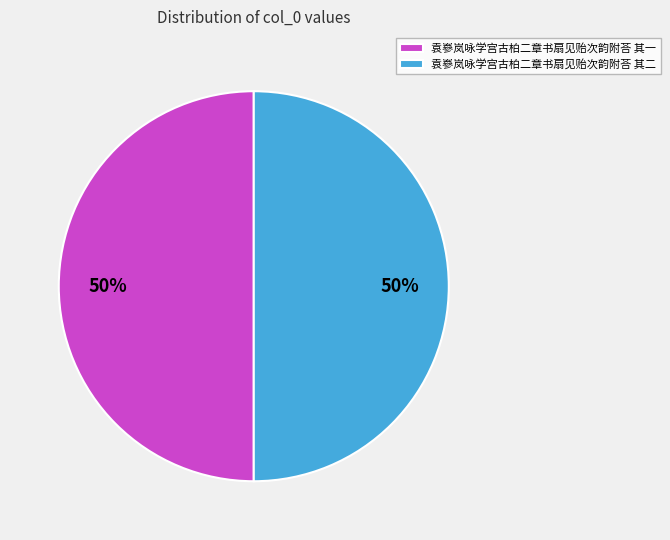

To the nearest percent, what portion does 袁嵾岚咏学宫古柏二章书扇见贻次韵附荅 其一 represent?

50%